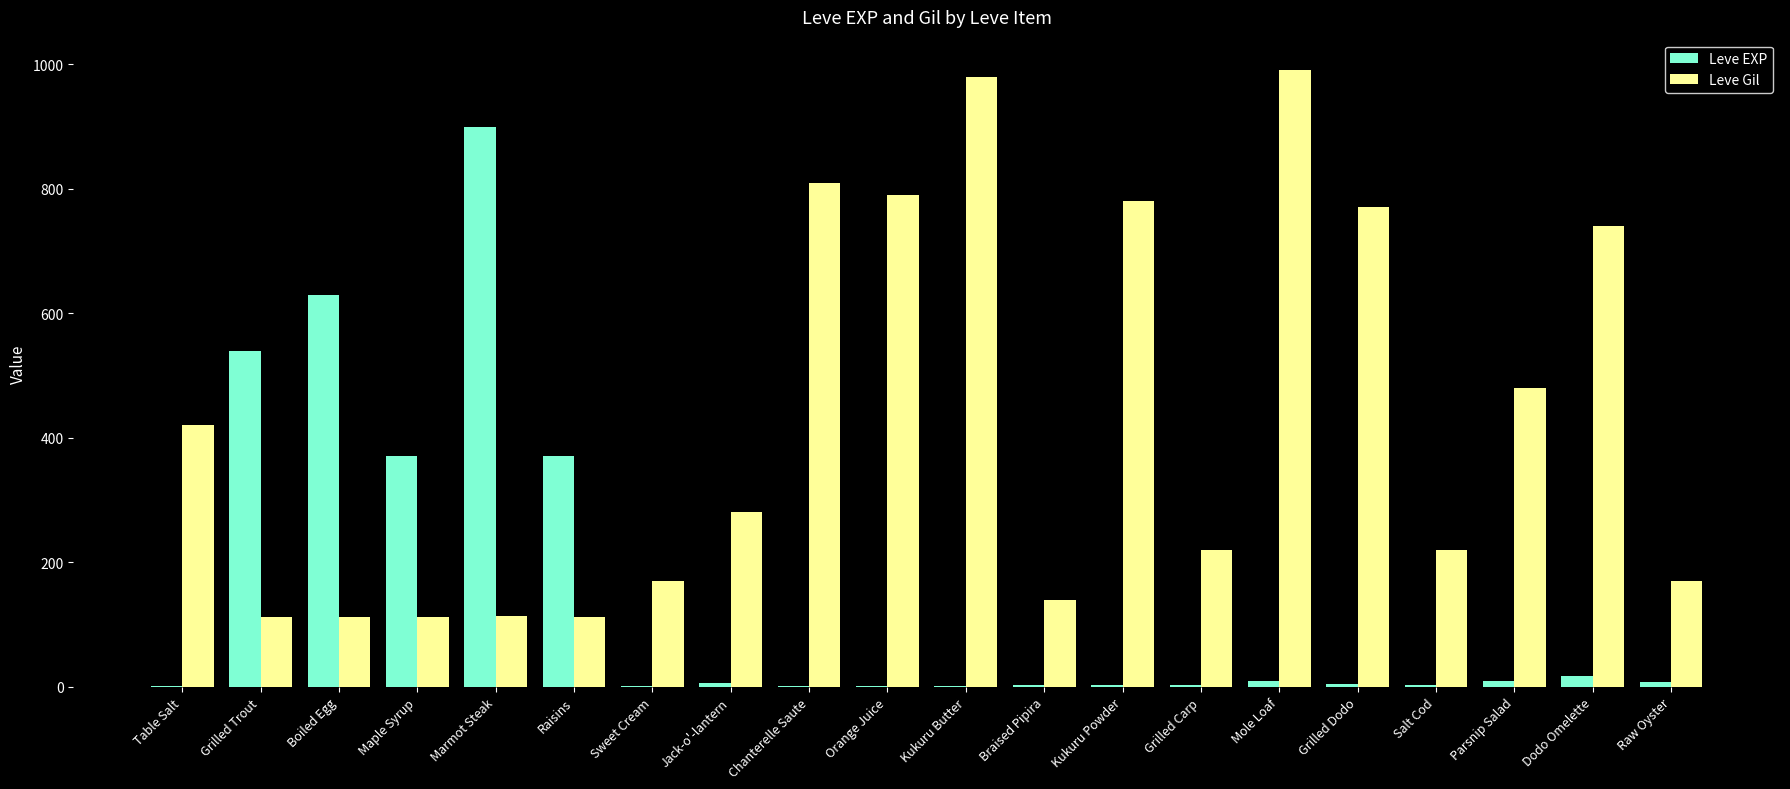

How many groups of bars are there?

20